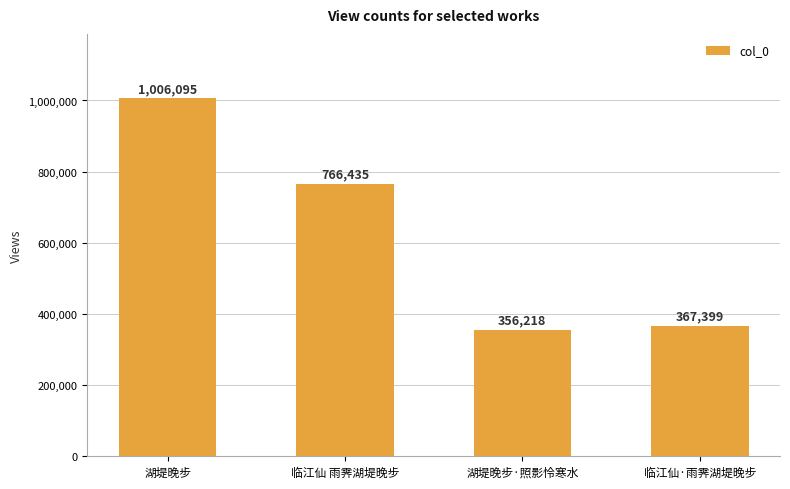

What is the ratio of the value at 湖堤晚步 to the value at 湖堤晚步·照影怜寒水?

2.8